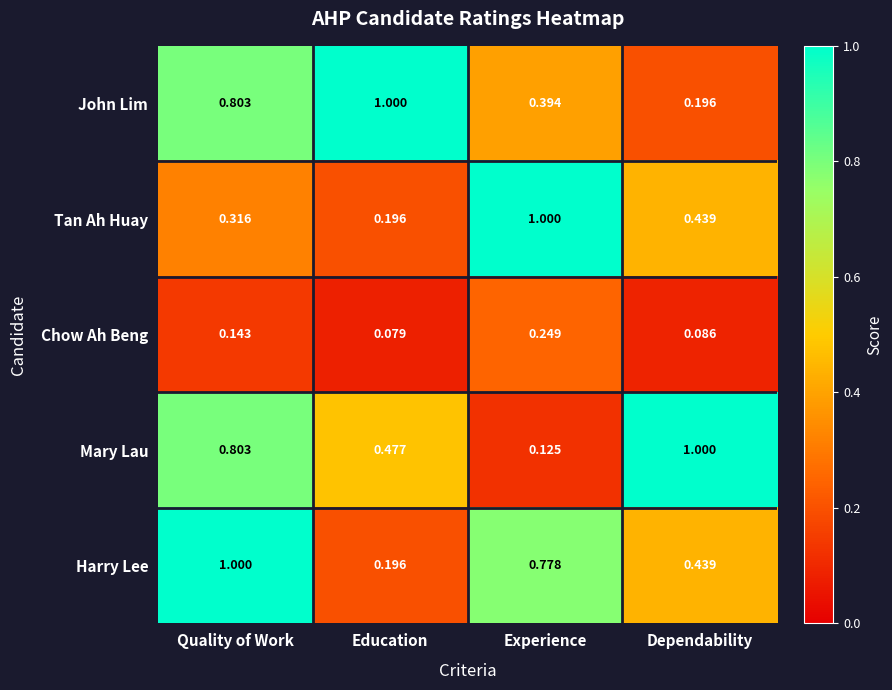

Where is Chow Ah Beng nearest to the value 0?

Education